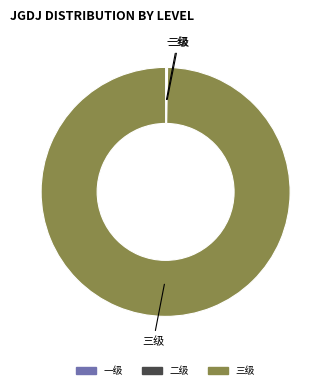

Which category accounts for the majority?

三级